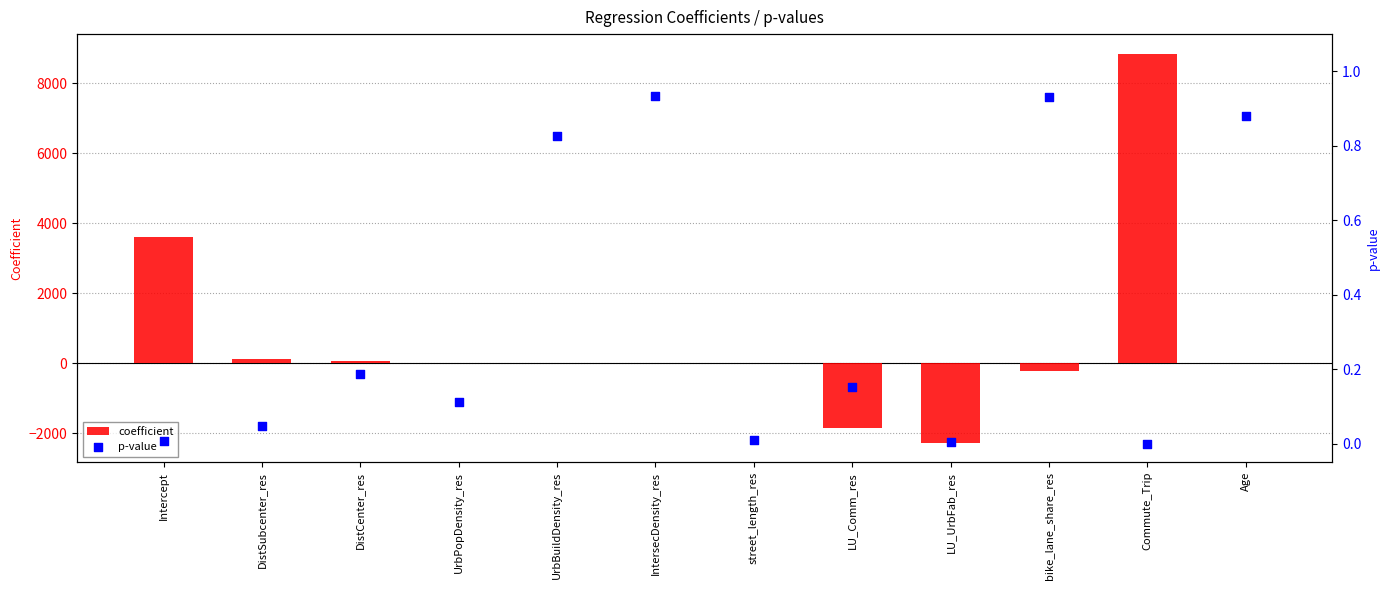

Which series has the widest spread of Y values?

coefficient